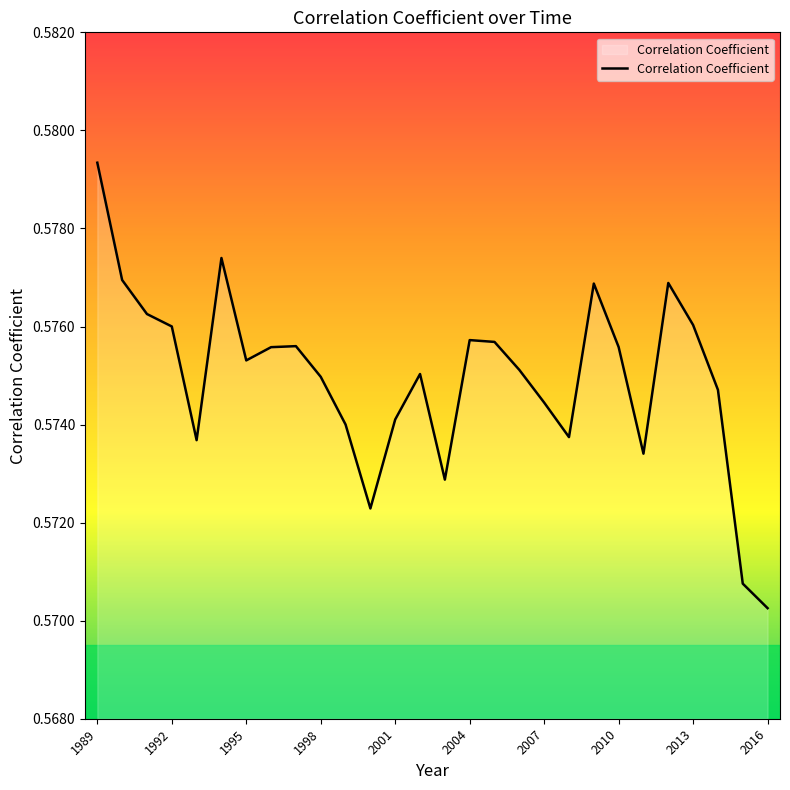

What is the value of the 22nd point from the left?

0.6